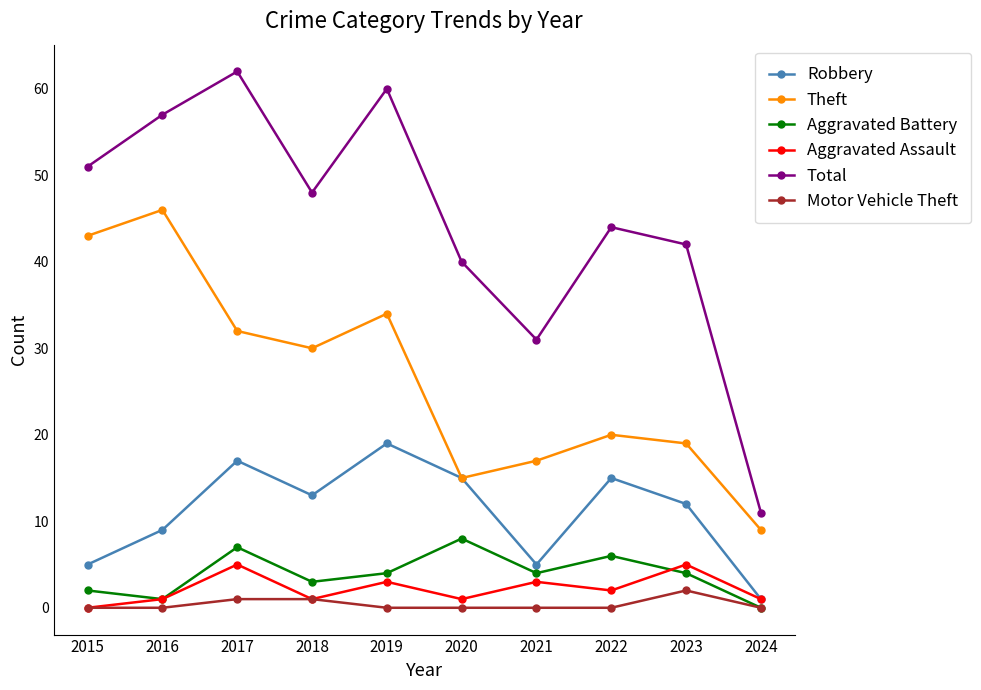

Count the number of categories in the chart.

10